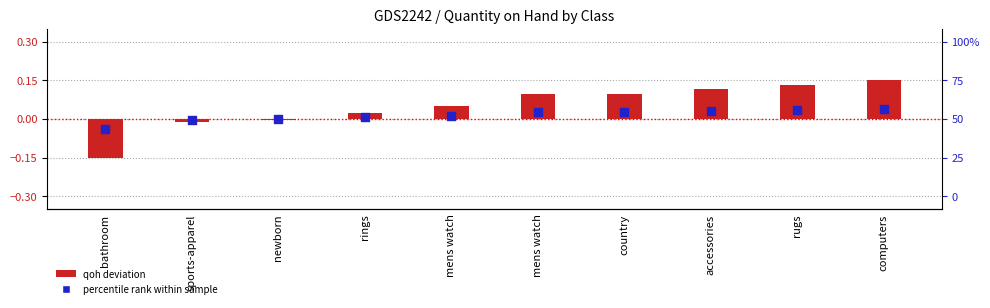

At which category is the sum across all series the highest?

computers